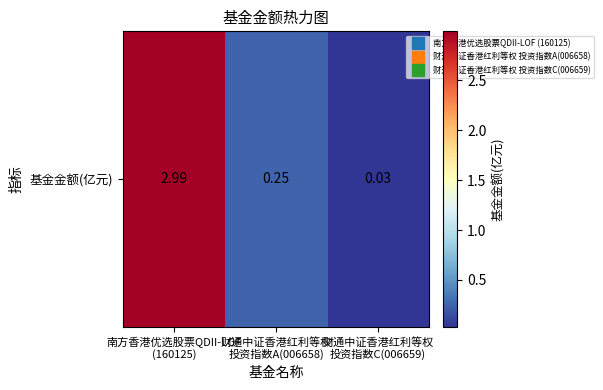

List the labels in order of value, smallest first.

财通中证香港红利等权
投资指数C(006659), 财通中证香港红利等权
投资指数A(006658), 南方香港优选股票QDII-LOF
(160125)